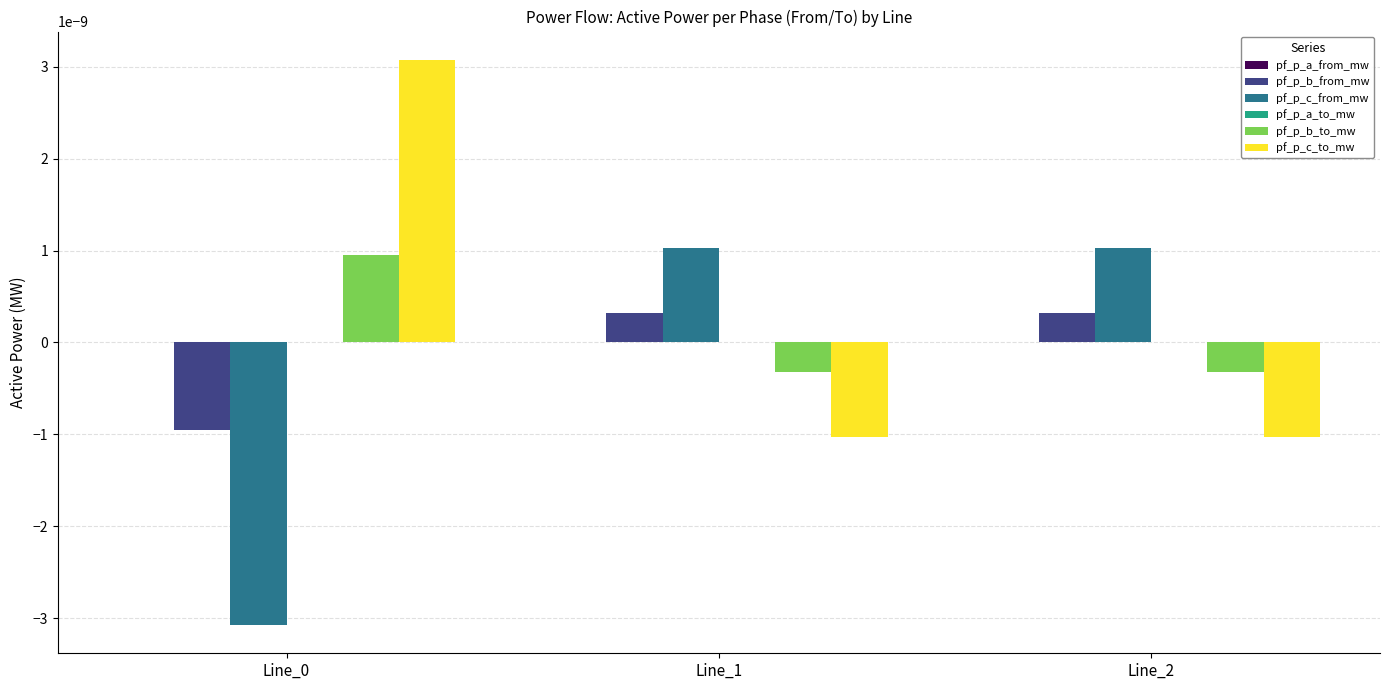

True or false: pf_p_b_to_mw has a value of -0.0 at Line_2.

True